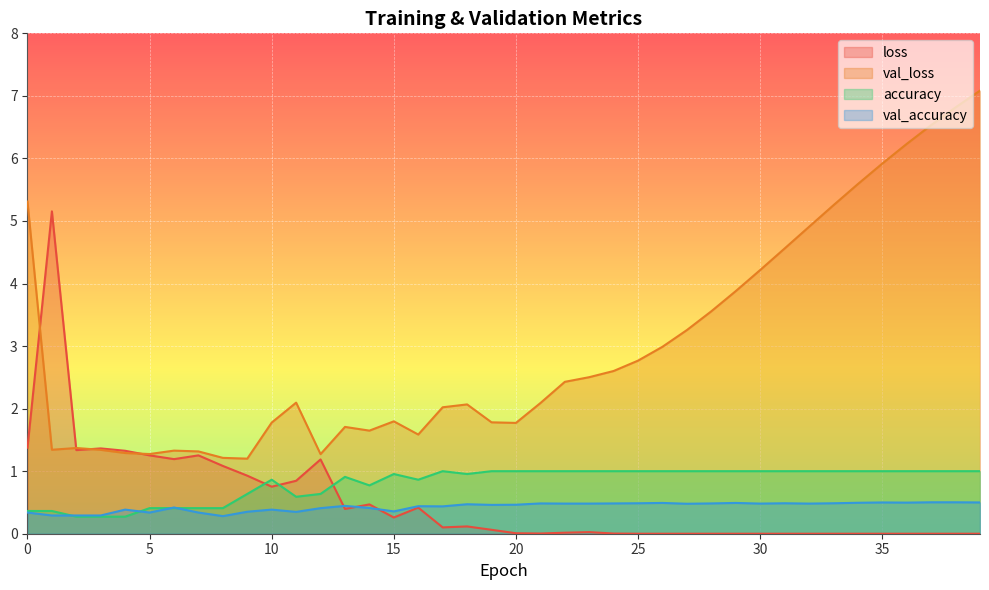

How many lines are shown in the chart?

4